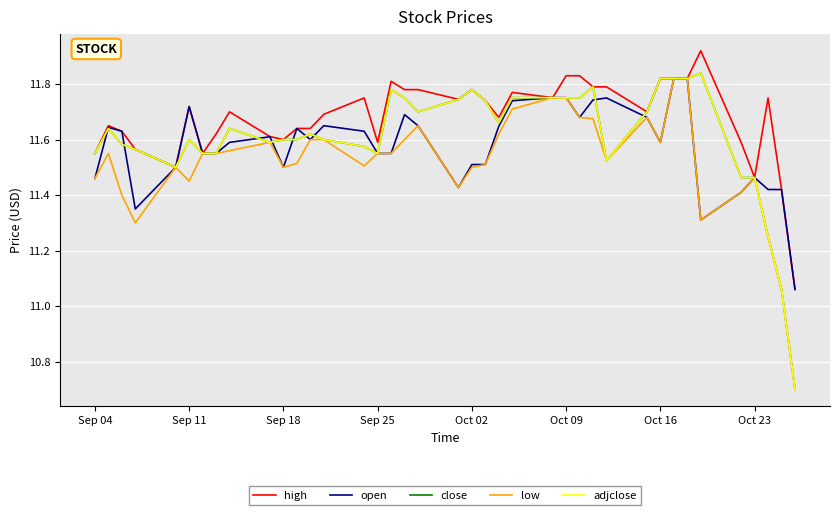

Is this an area chart (filled region under the line)?

No